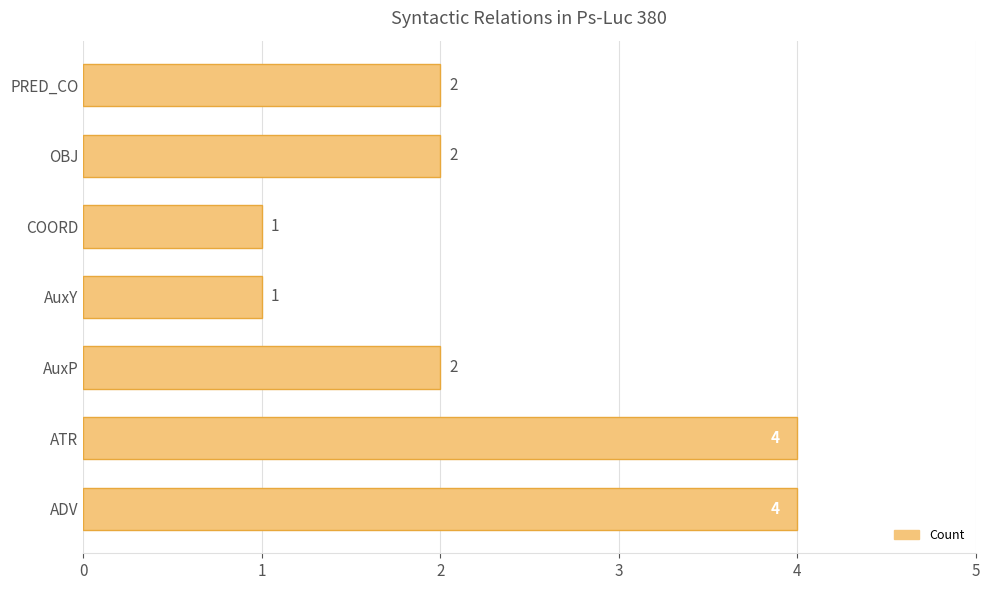

Count the number of categories in the chart.

7